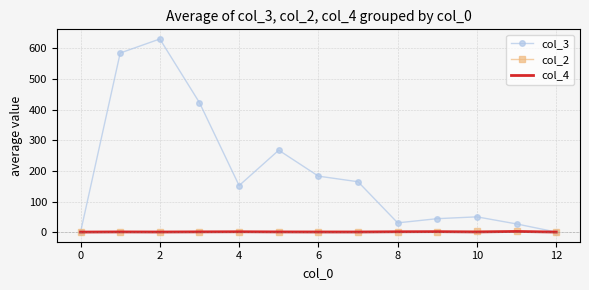

What is the highest value of the col_3 series?

630.2